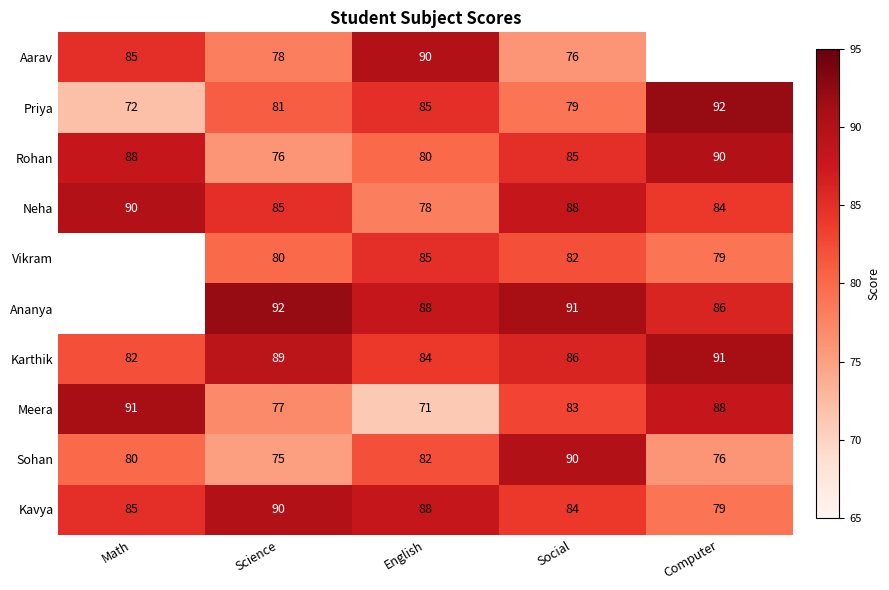

What is the sum of the Aarav values at Science and English?

168